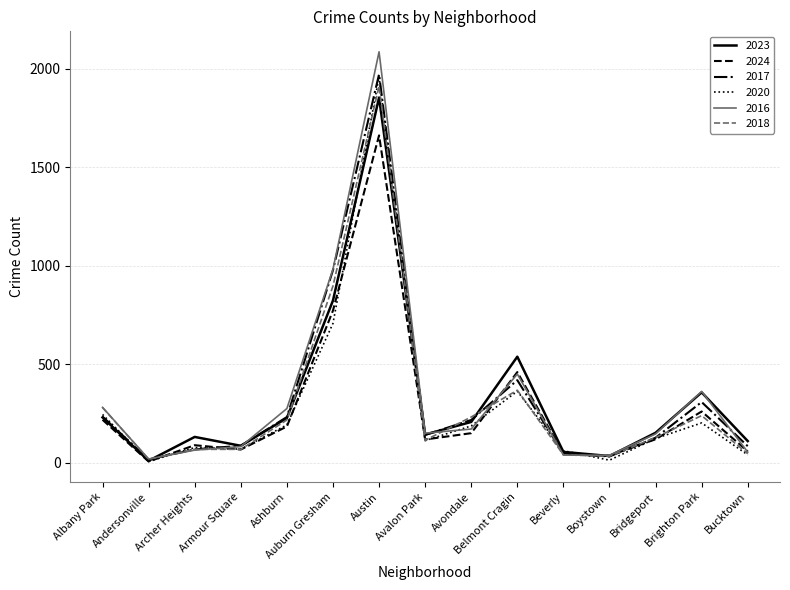

The 2024 series shows 119 at Avalon Park. True or false?

True